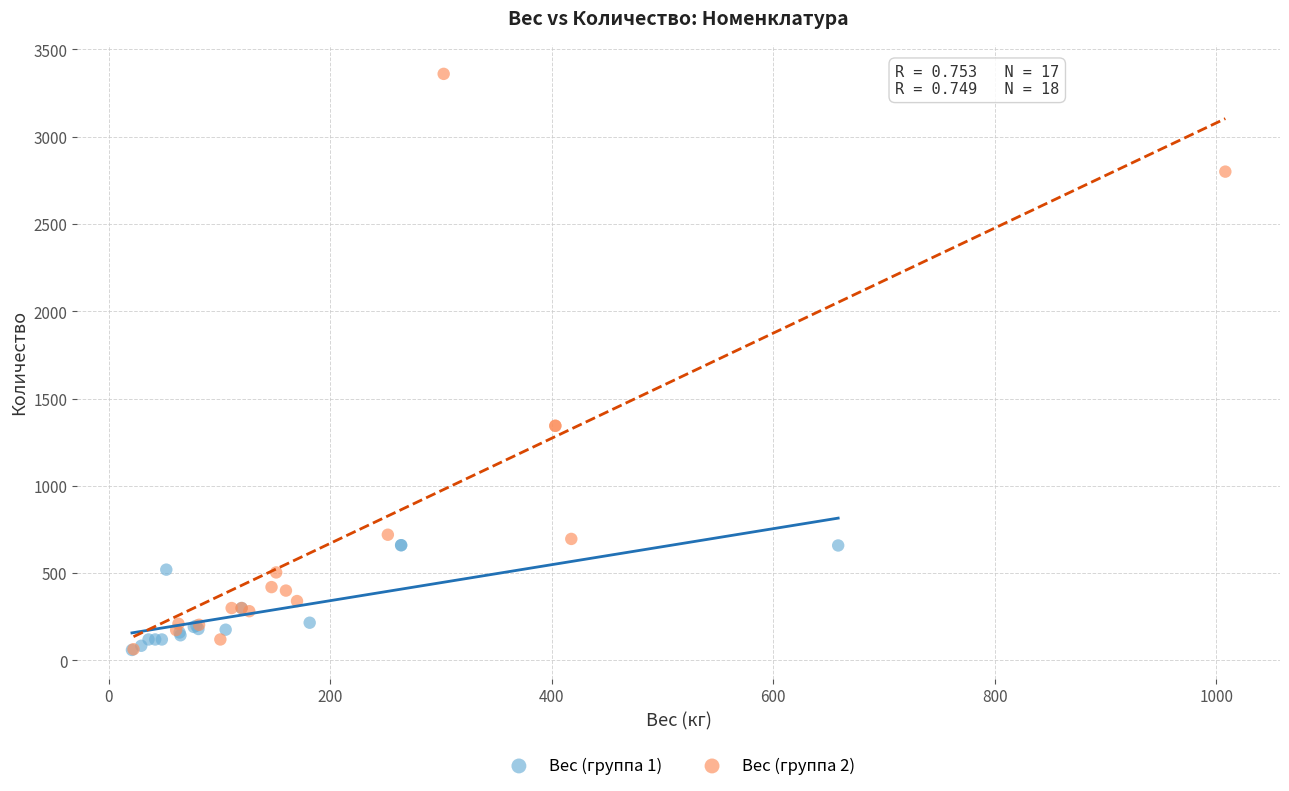

Which series has the widest spread of Y values?

Вес (группа 2)